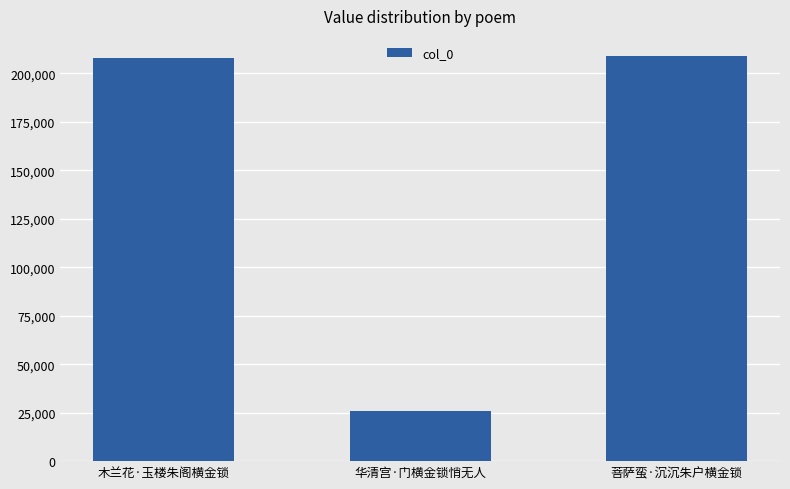

What is the difference between the values at 菩萨蛮·沉沉朱户横金锁 and 木兰花·玉楼朱阁横金锁?

1022